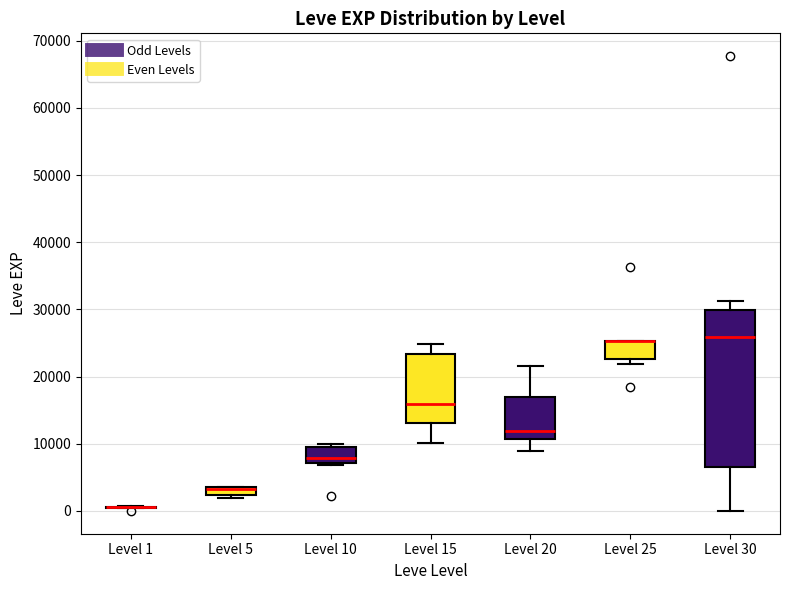

Comparing the boxes themselves (not the whiskers), which one is the tallest?

Level 30